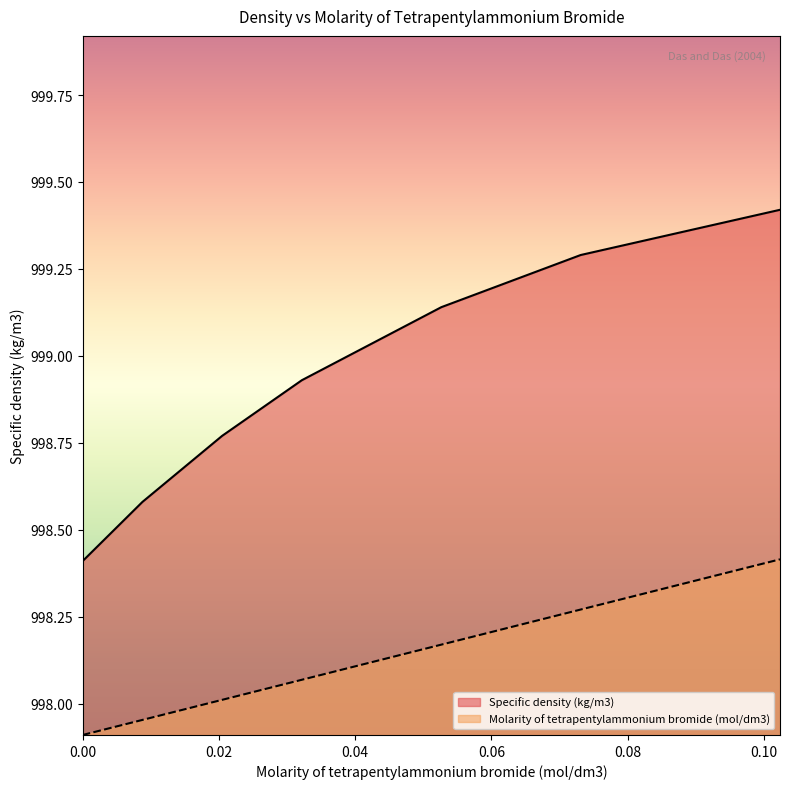

What is the label of the 5th point from the right?

0.02047